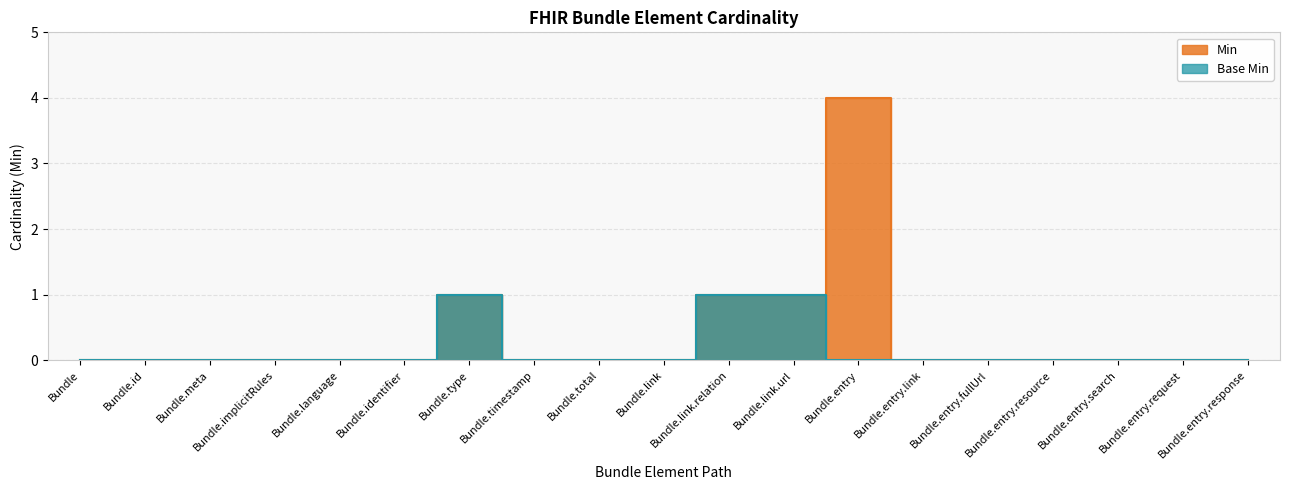

The value of Base Min at Bundle.entry.request is 1. True or false?

False